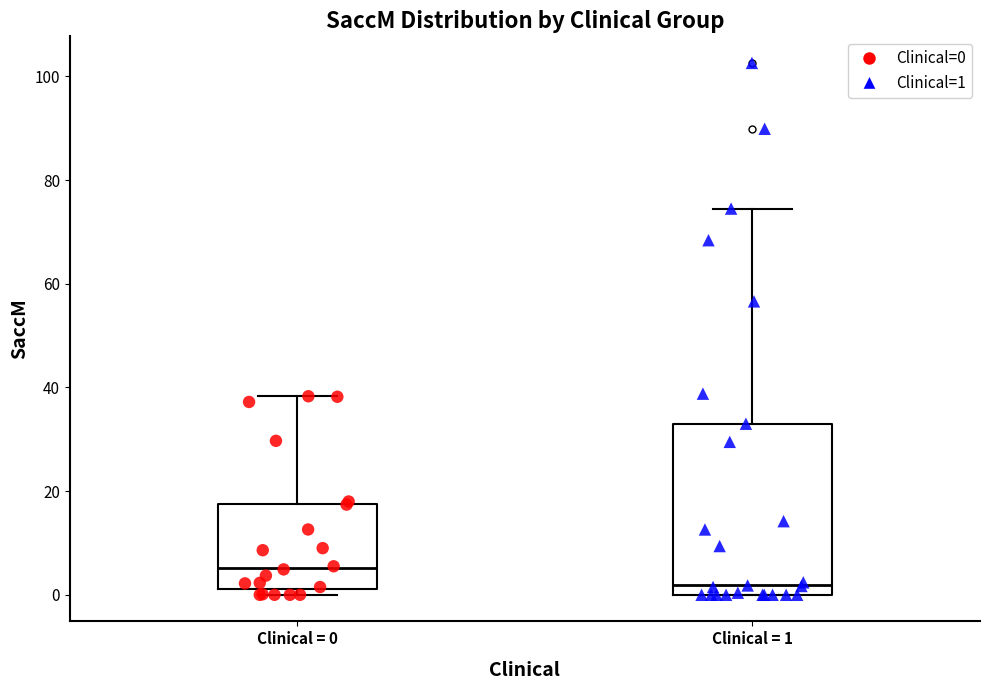

Reading left to right, transcribe this box plot: for each box, give where its median line is, the range the box spans, and where its two whiskers end, as read against the y-axis. The values are not printed on the chart, so give them approximately, as read against the axis.

Clinical = 0: median 6, box 2 to 18, whiskers 0 to 38
Clinical = 1: median 2, box 0 to 34, whiskers 0 to 74